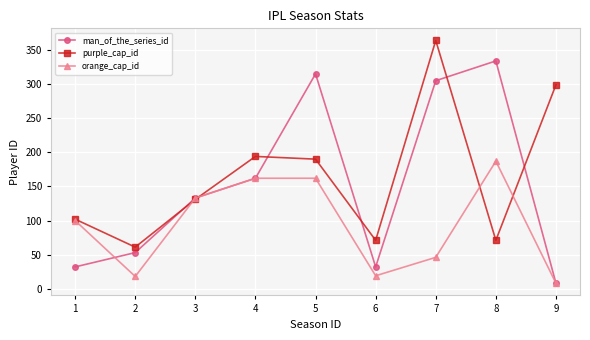

At how many categories does at least one series exceed 338?

1